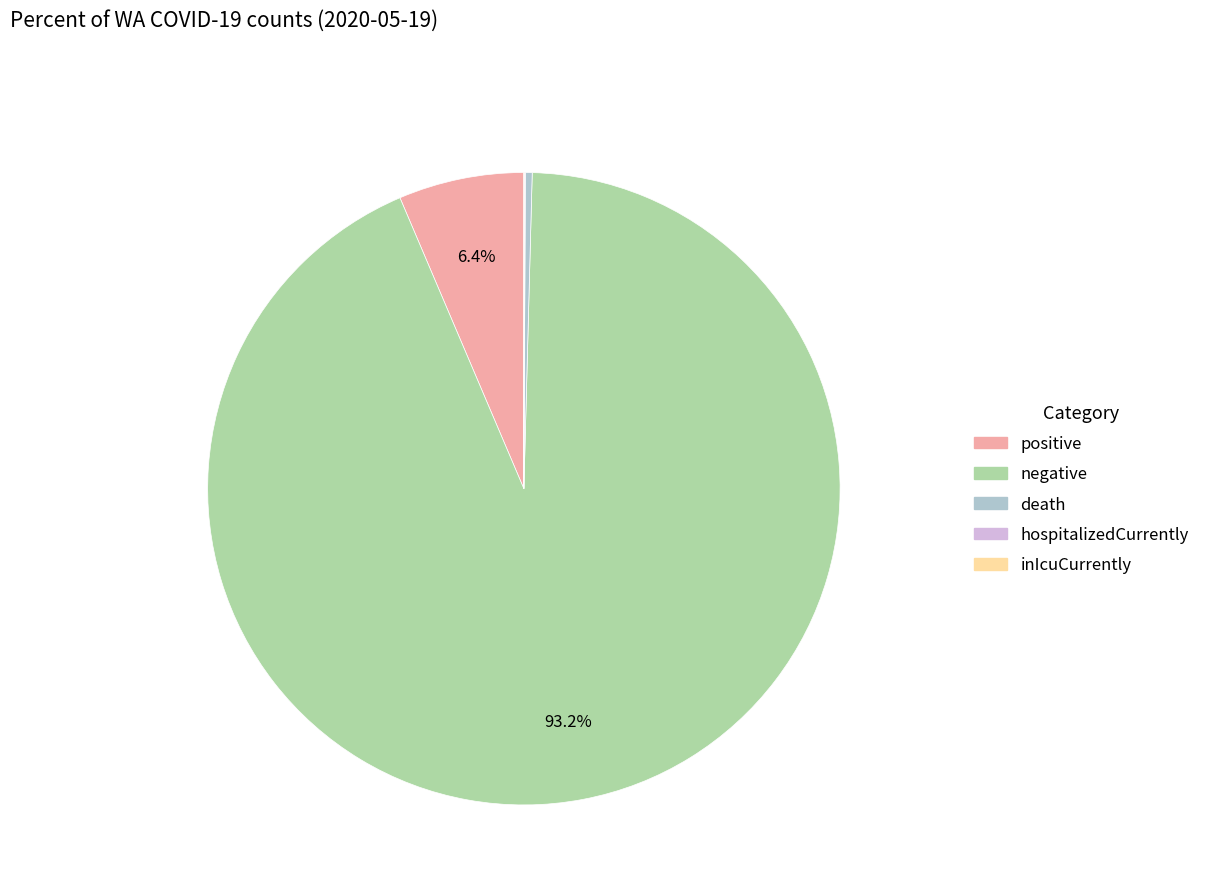

What is the largest slice in the pie chart?

negative